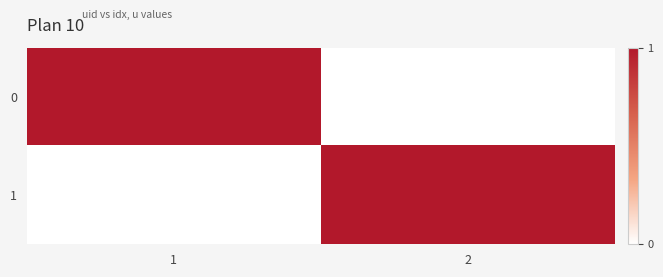

Reading left to right, transcribe all the data shown in this chart.

1: 1=0	2=1
1: 1=0	2=1